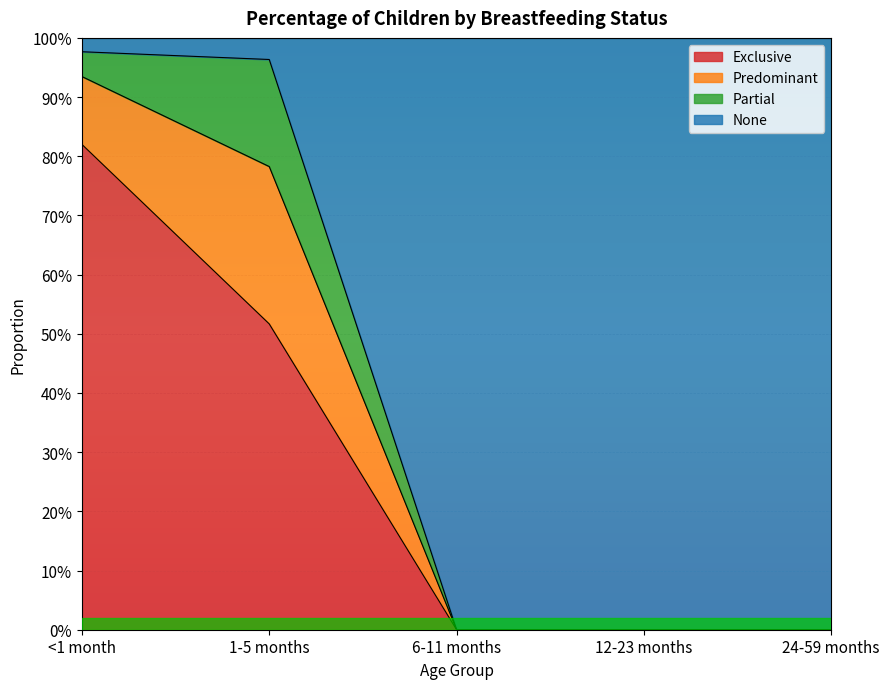

Which label corresponds to the smallest value in the chart?

6-11 months